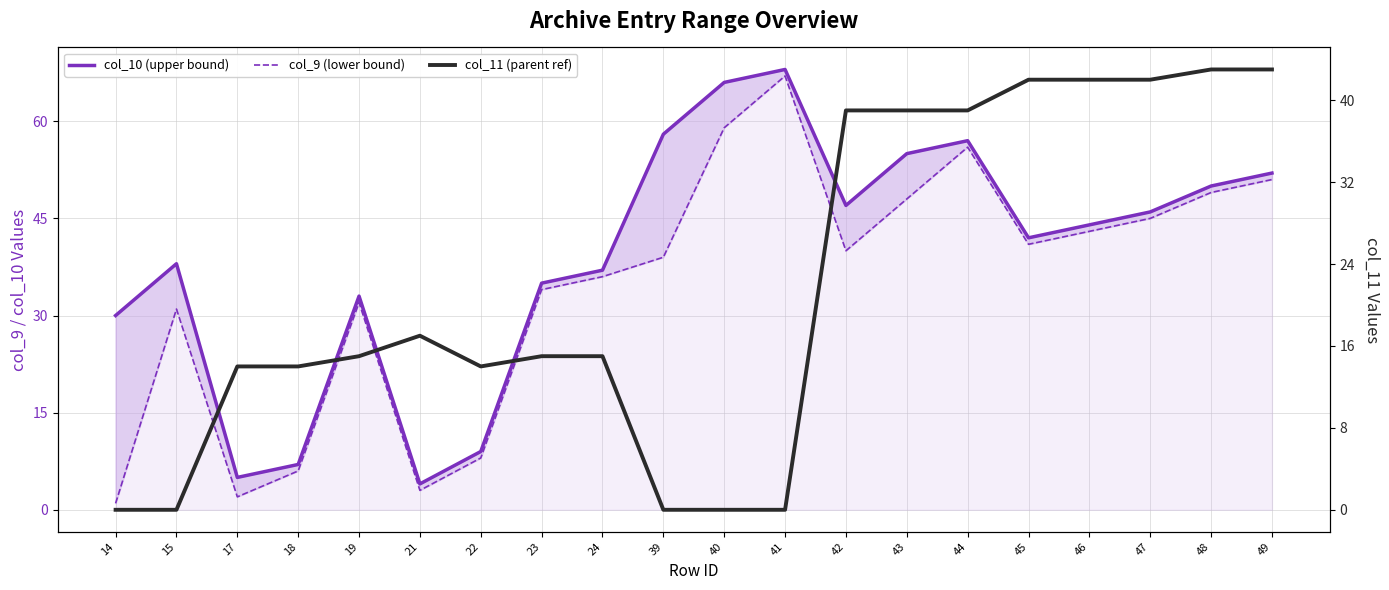

At which category is the sum across all series the highest?

44